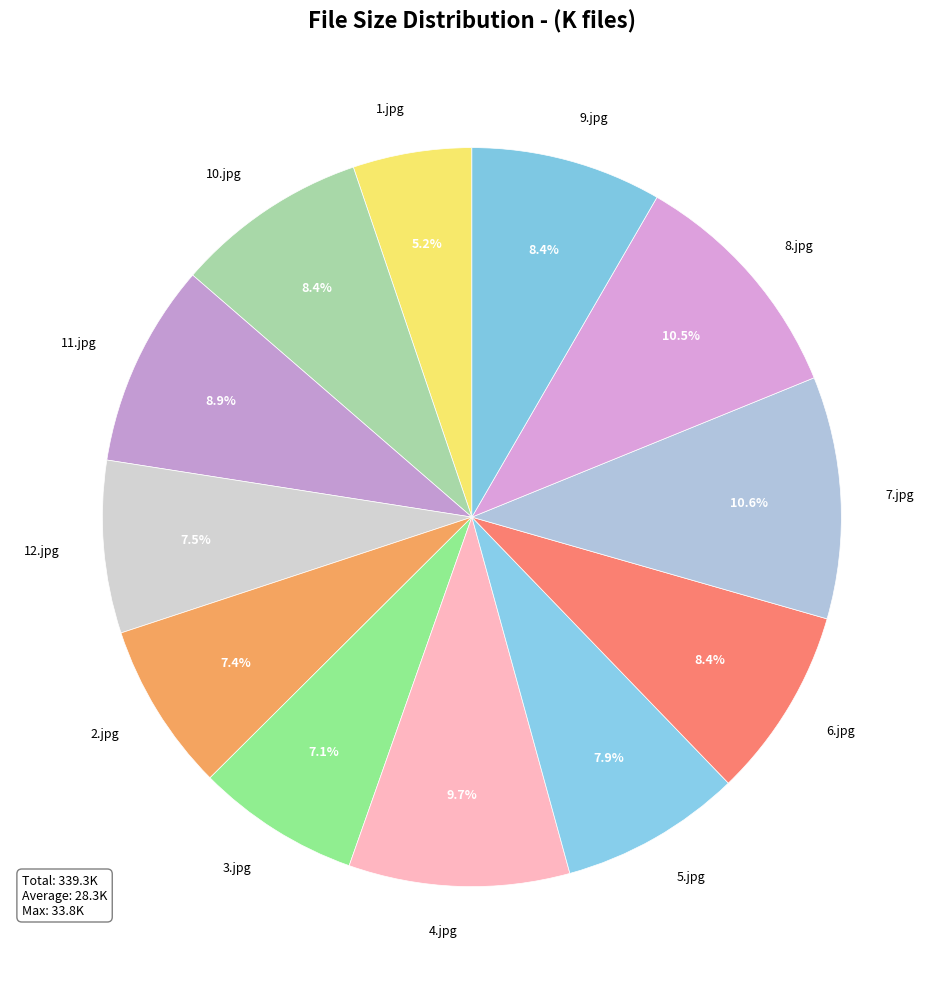

True or false: 11.jpg accounts for 9% of the total.

True